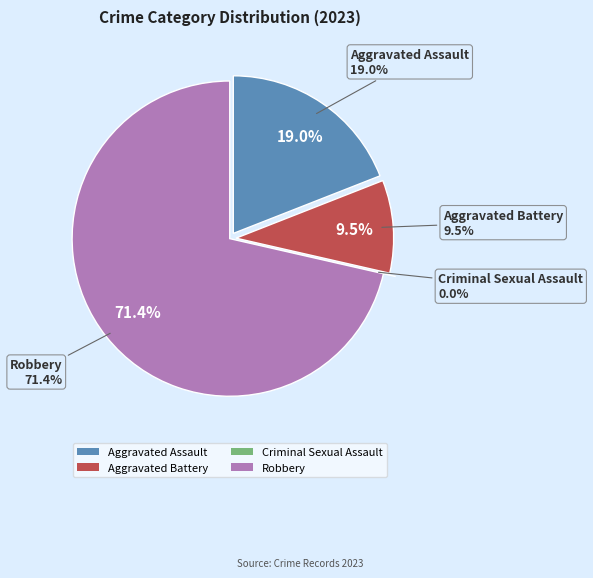

Approximately how many times larger is the value at Aggravated Assault compared to Robbery?

0.3